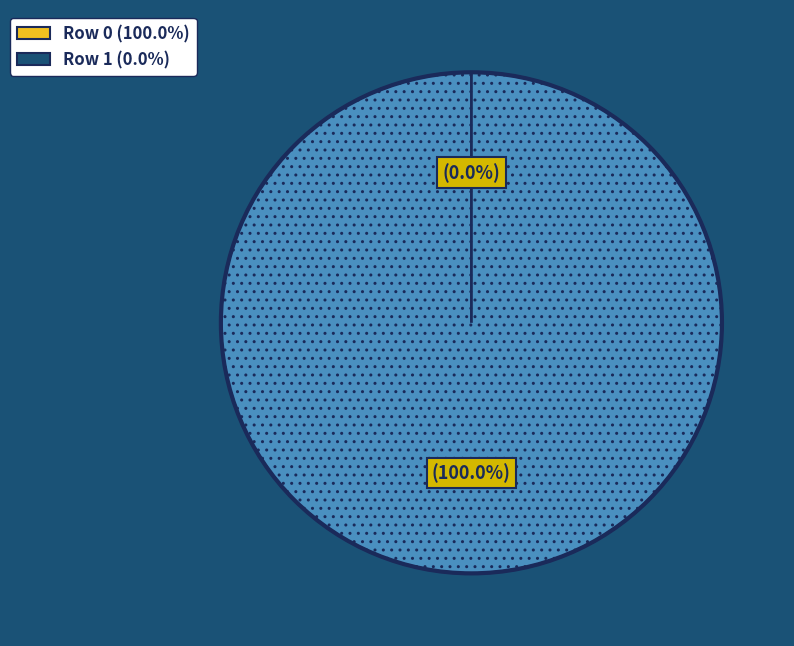

How many slices are in this pie chart?

2